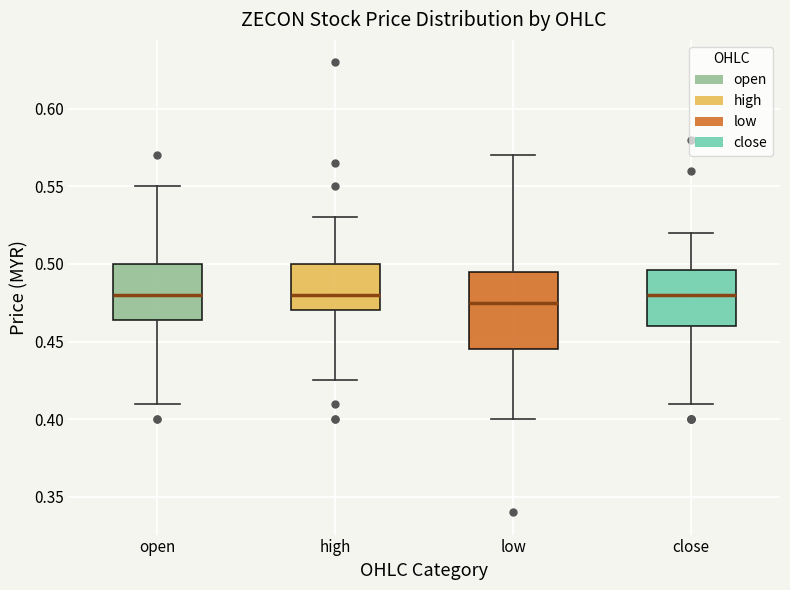

Where is the lower edge of the box for open on the y-axis? The values are not printed on the chart, so give them approximately, as read against the axis.

0.465